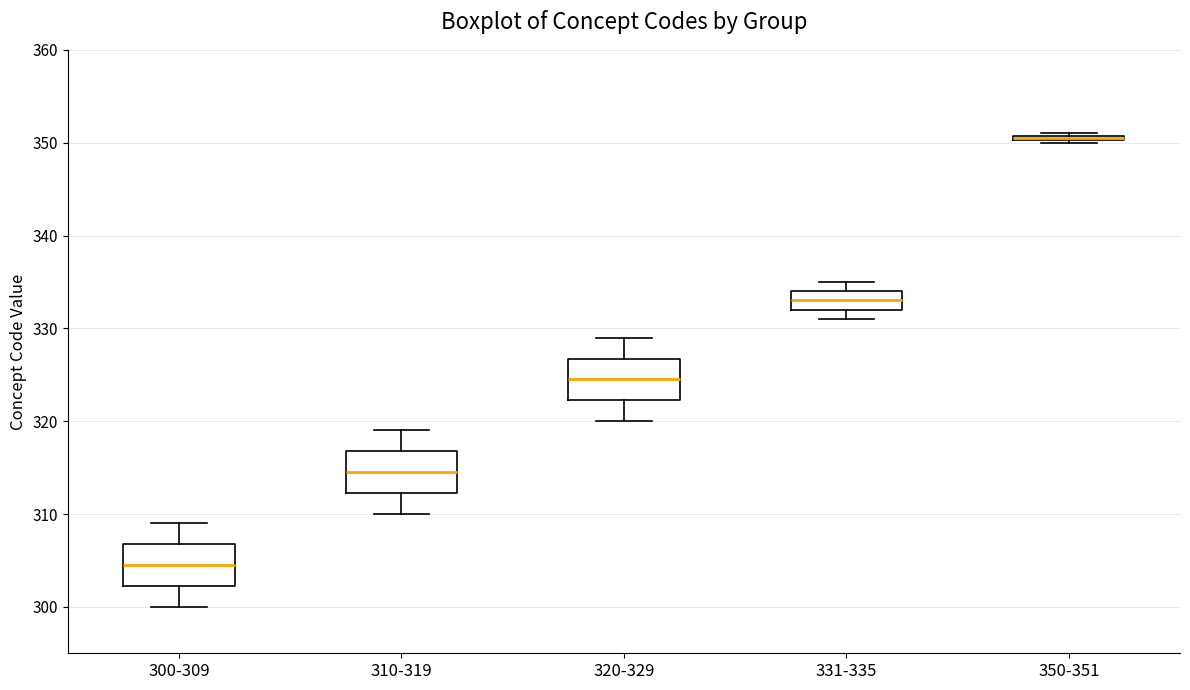

Where does the median line of the box for 310-319 sit on the y-axis? The values are not printed on the chart, so give them approximately, as read against the axis.

315